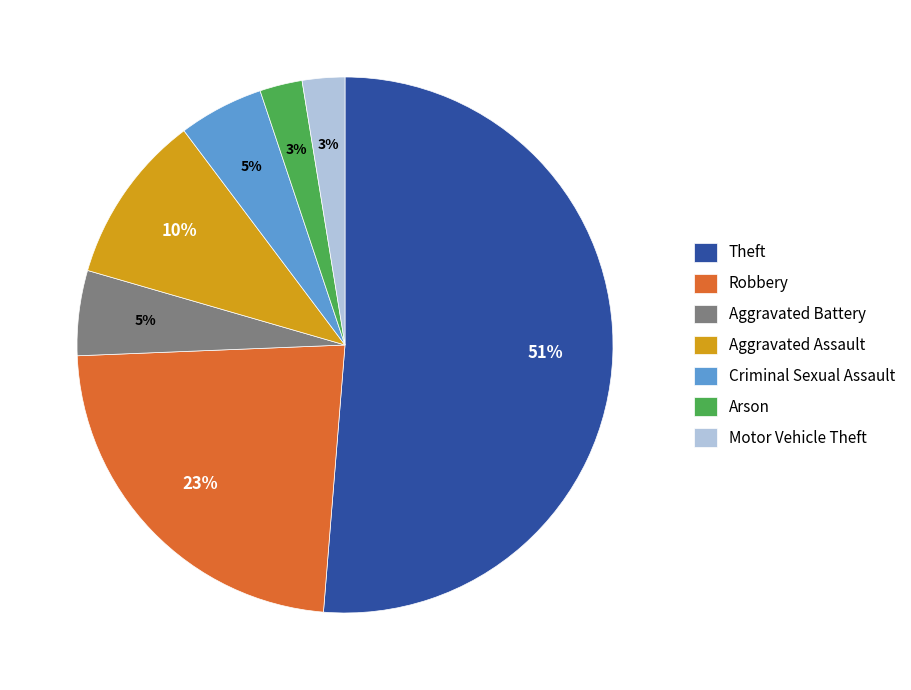

Do Robbery and Aggravated Battery together represent more than half of the pie?

No